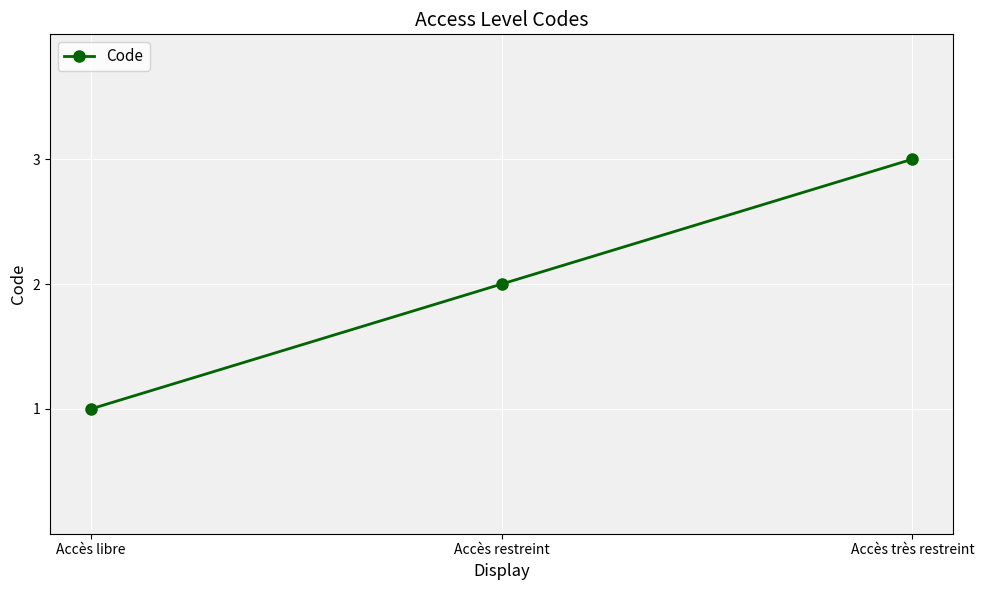

Reading right to left, extract all data points from this chart.

3	2	1